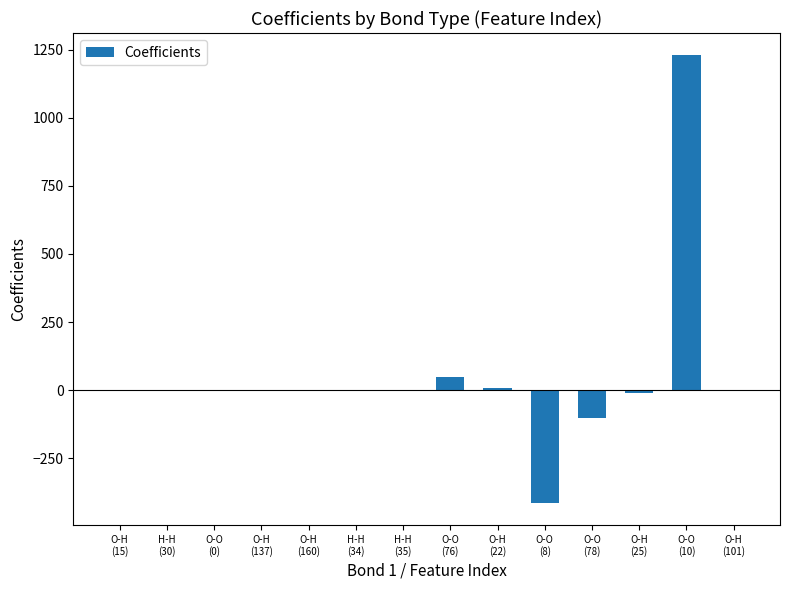

Are the bars grouped side by side (vs. stacked)?

No